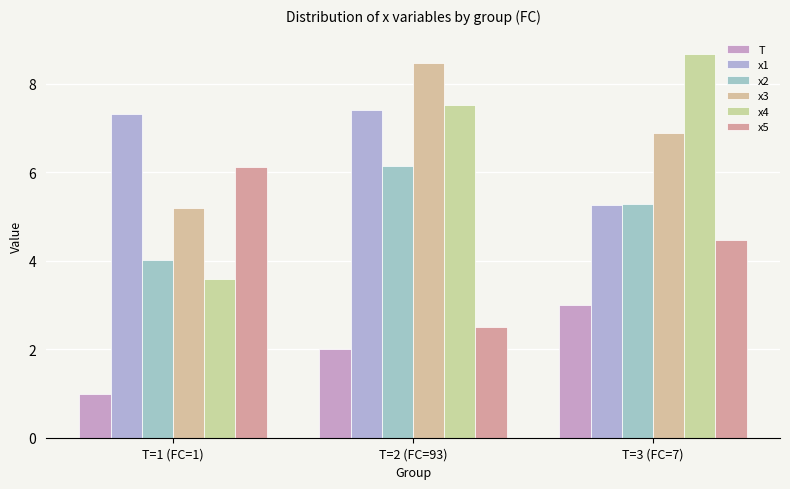

Reading left to right, what are all the values shown in this chart?

T: T=1 (FC=1)=1.0	T=2 (FC=93)=2.0	T=3 (FC=7)=3.0
x1: T=1 (FC=1)=7.3	T=2 (FC=93)=7.4	T=3 (FC=7)=5.3
x2: T=1 (FC=1)=4.0	T=2 (FC=93)=6.1	T=3 (FC=7)=5.3
x3: T=1 (FC=1)=5.2	T=2 (FC=93)=8.5	T=3 (FC=7)=6.9
x4: T=1 (FC=1)=3.6	T=2 (FC=93)=7.5	T=3 (FC=7)=8.7
x5: T=1 (FC=1)=6.1	T=2 (FC=93)=2.5	T=3 (FC=7)=4.5